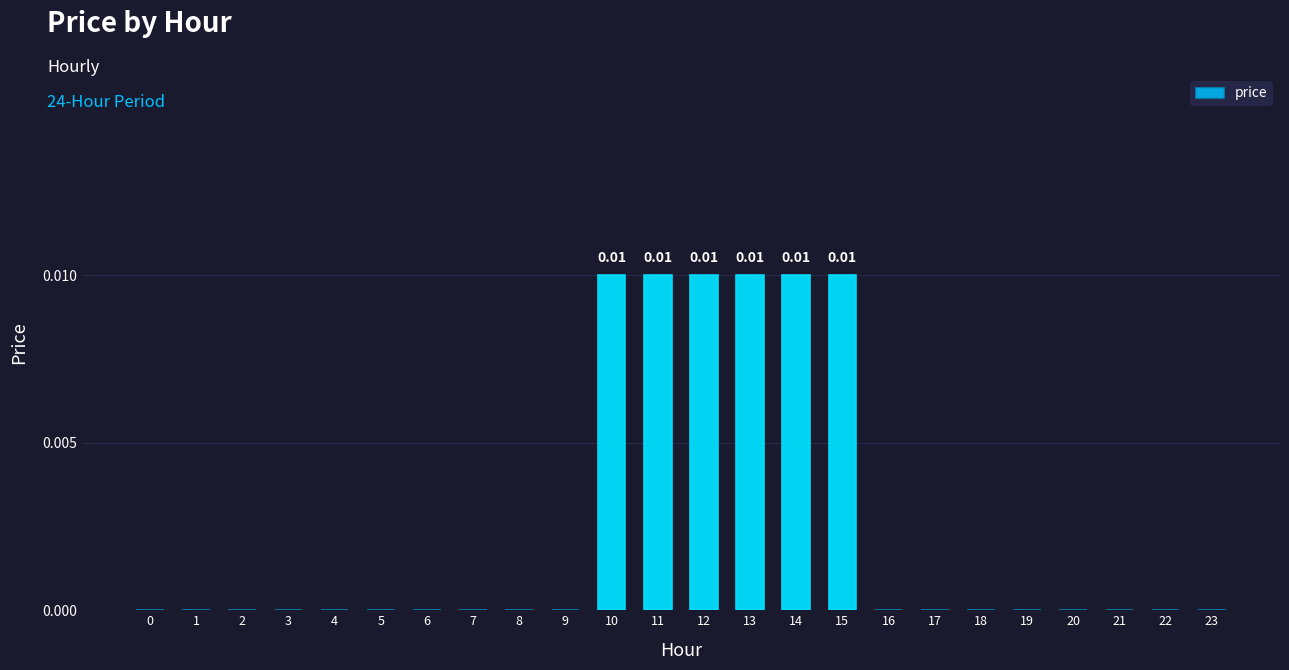

Does the chart contain stacked bars?

No